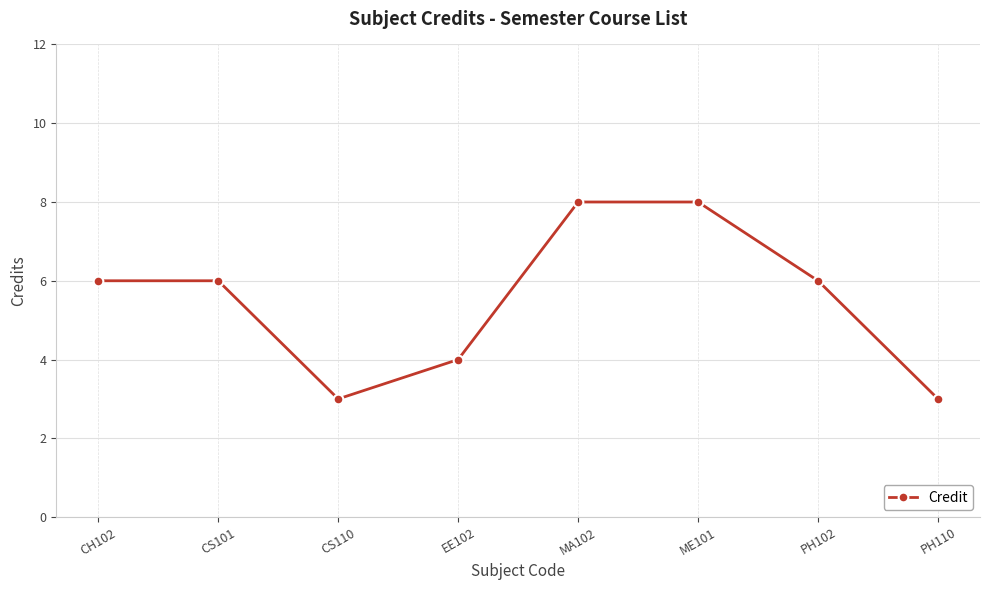

Is this an area chart (filled region under the line)?

No